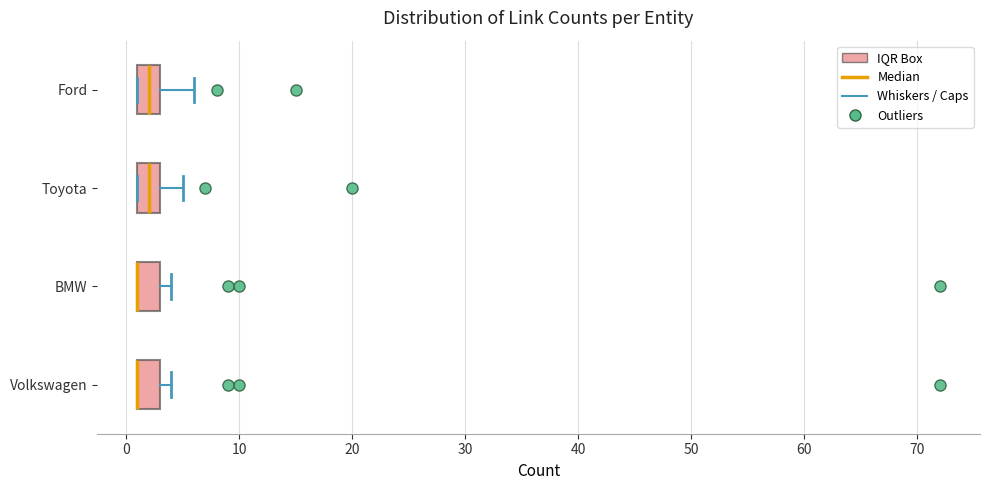

Where is the left edge of the box for BMW on the x-axis? The values are not printed on the chart, so give them approximately, as read against the axis.

1